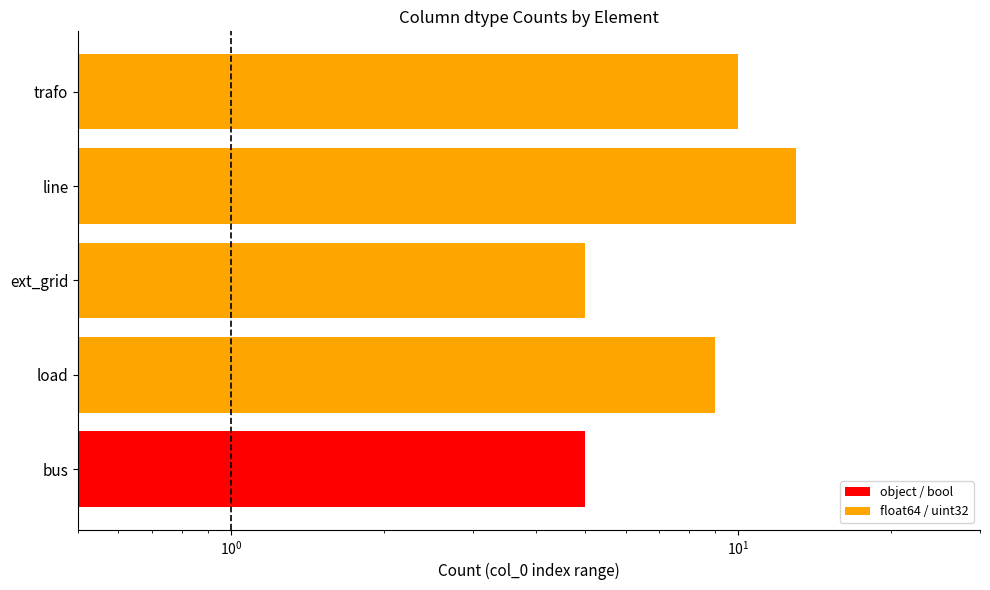

How many bars are there in total?

5